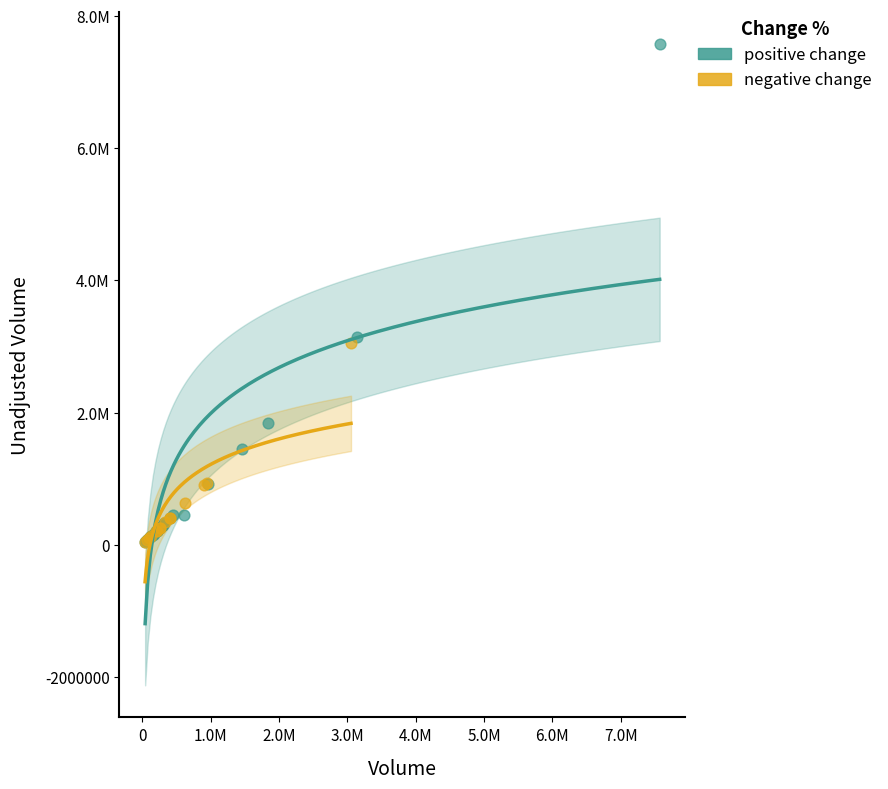

What are all the series names shown in the legend?

positive change, negative change